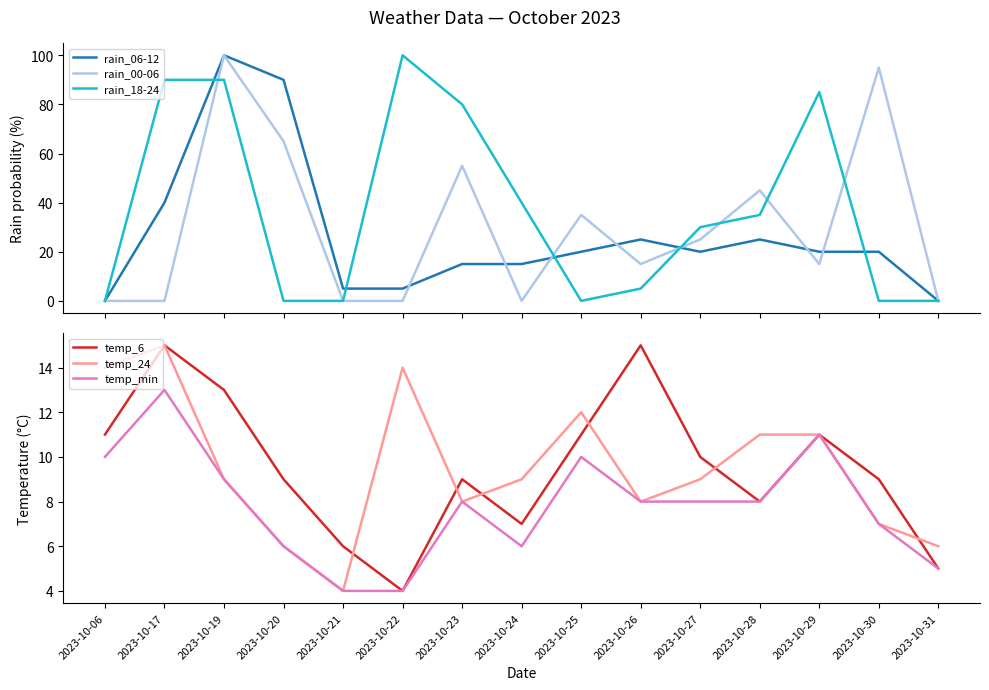

Which series changed the most between 2023-10-06 and 2023-10-23?

rain_18-24